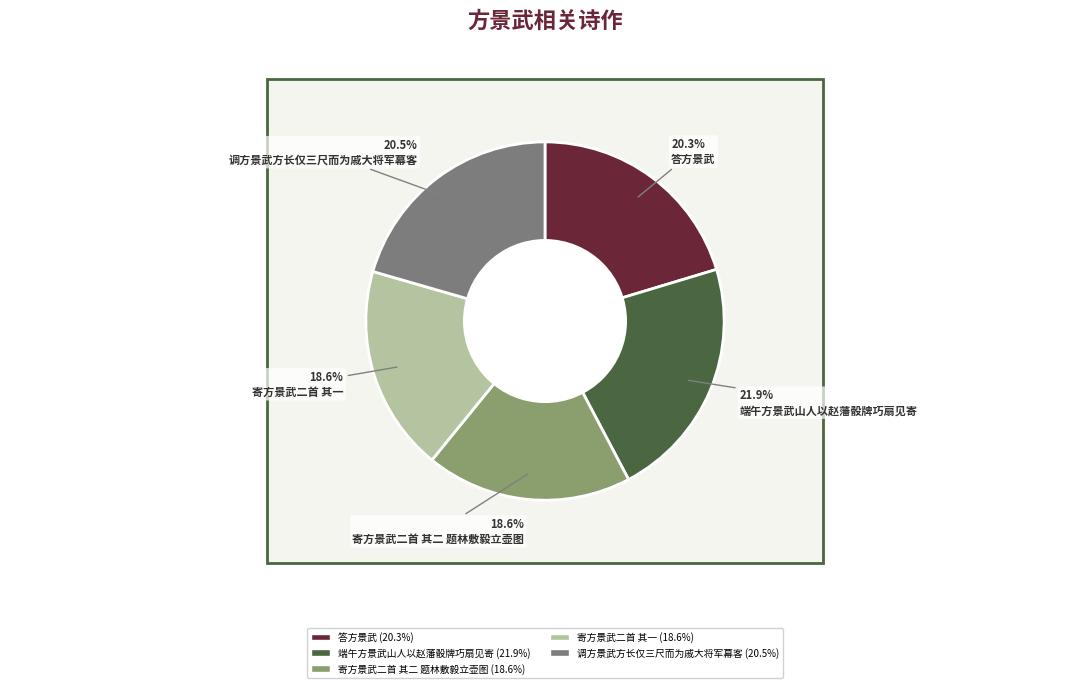

Does any single category account for the majority?

No